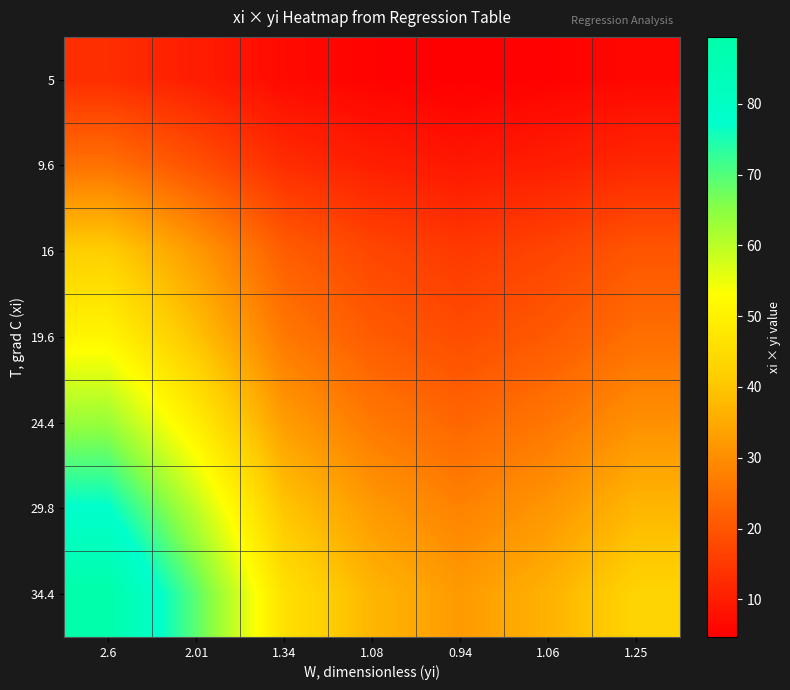

Rank the series at 1.25 from highest to lowest value.

34.4, 29.8, 24.4, 19.6, 16, 9.6, 5